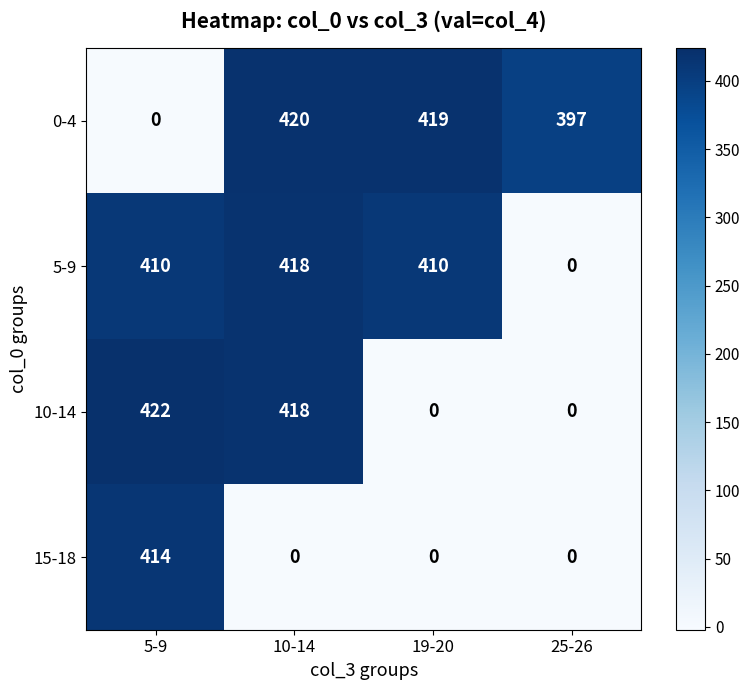

Count the number of data series in this chart.

4